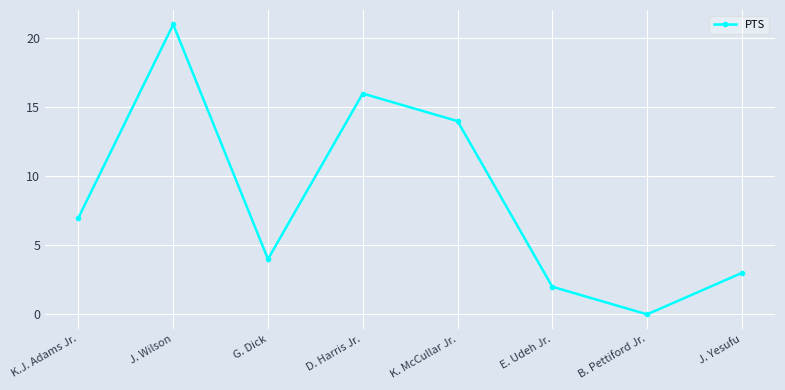

True or false: the data shows 2 at K.J. Adams Jr..

False